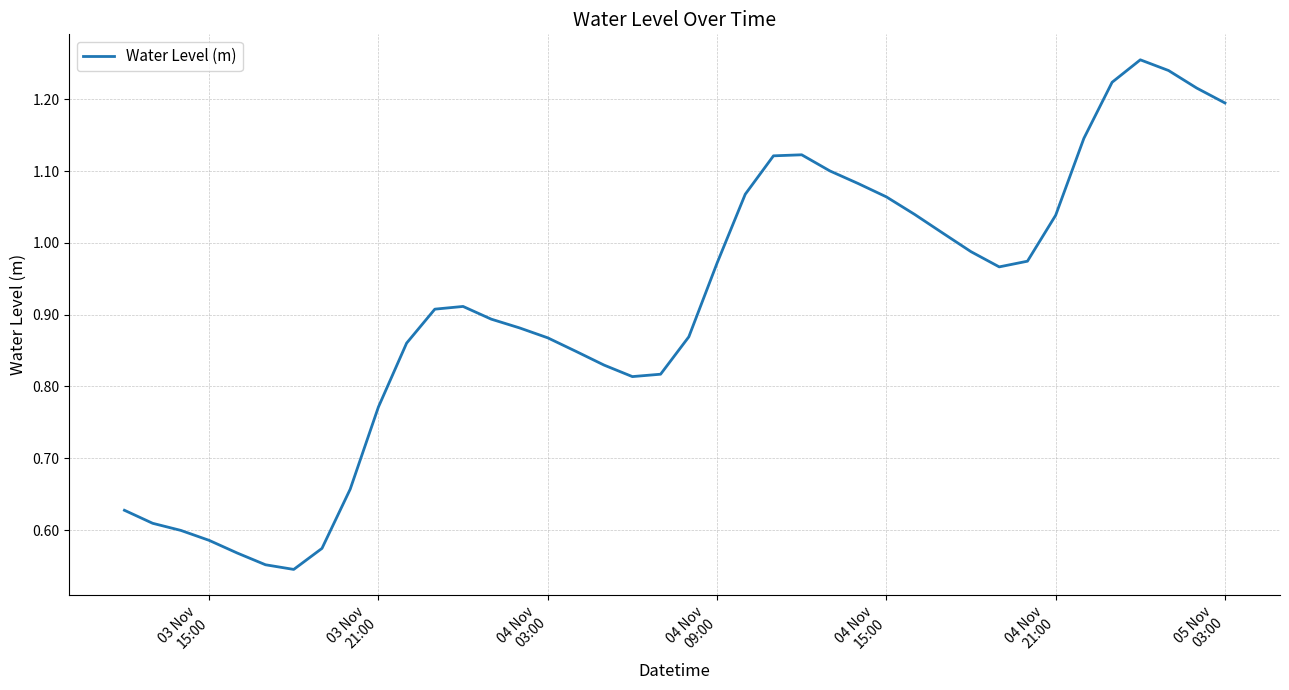

What is the greatest value displayed?

1.3